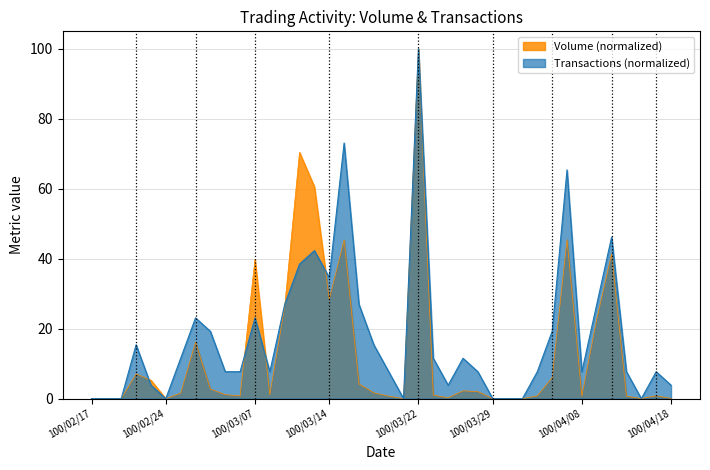

Count the number of categories in the chart.

40